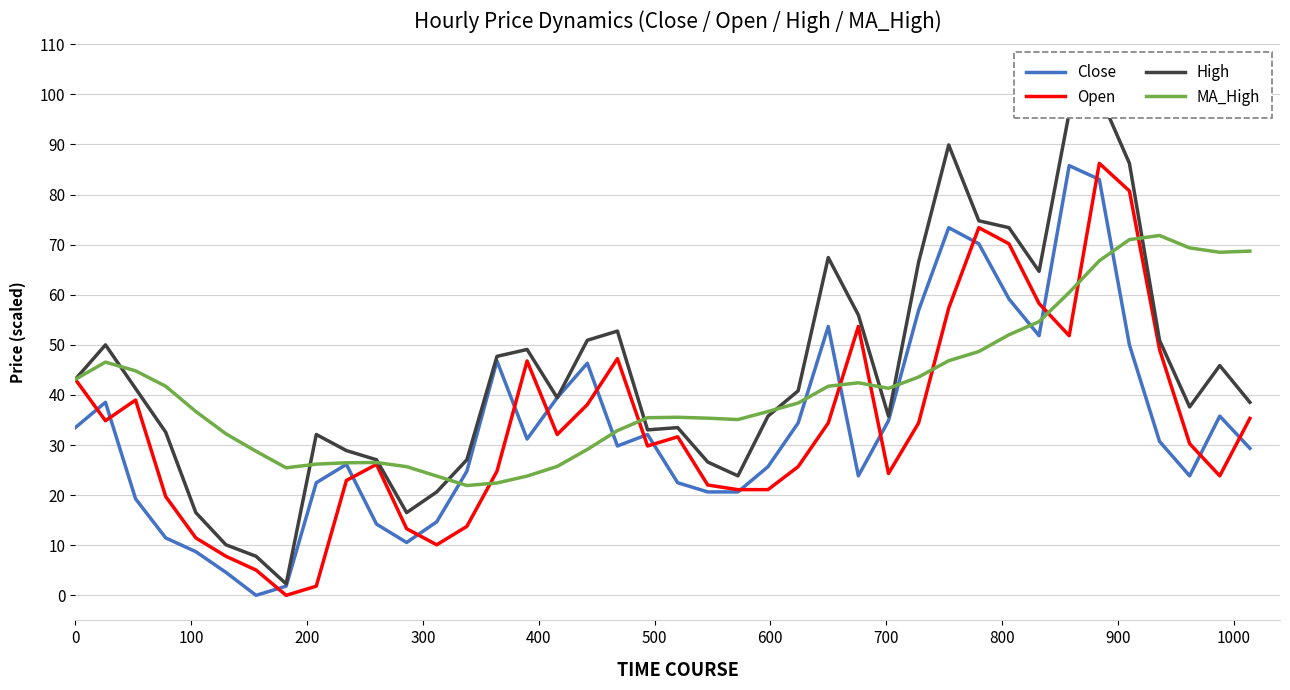

What is the maximum value for Open?

86.2